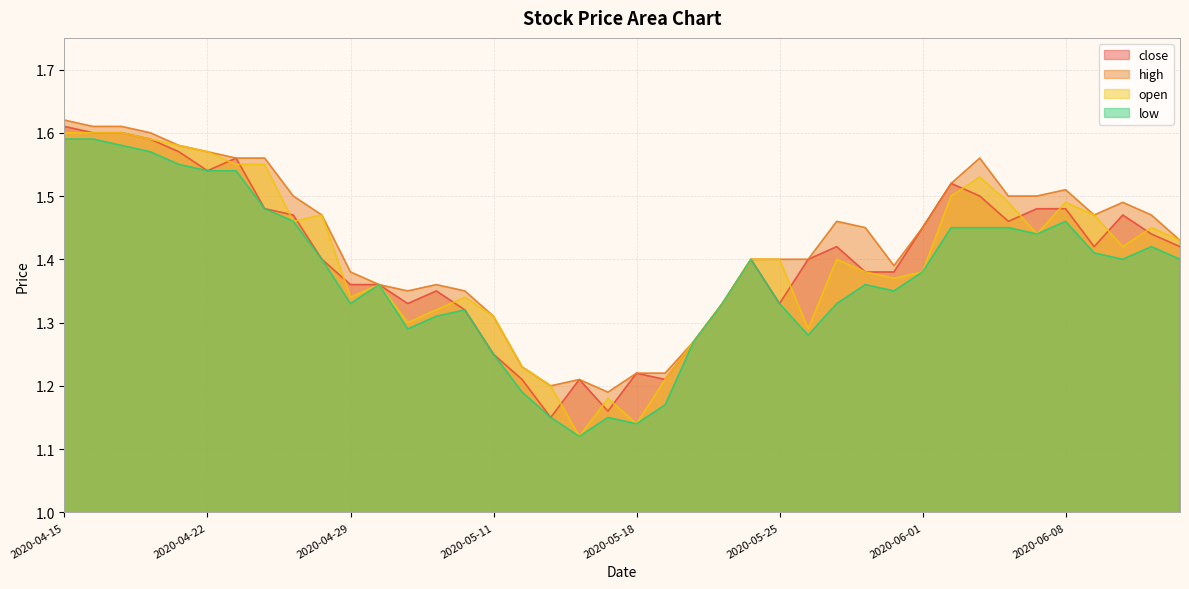

What position from the left is 2020-05-07?

14